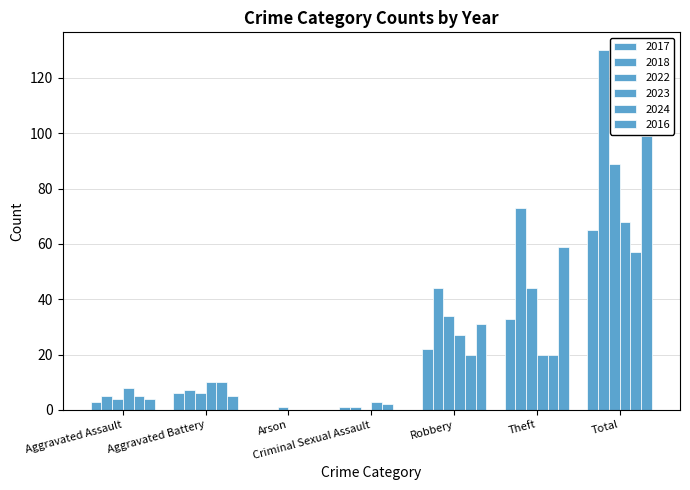

What is the difference between the maximum and minimum values in the 2023 series?

68